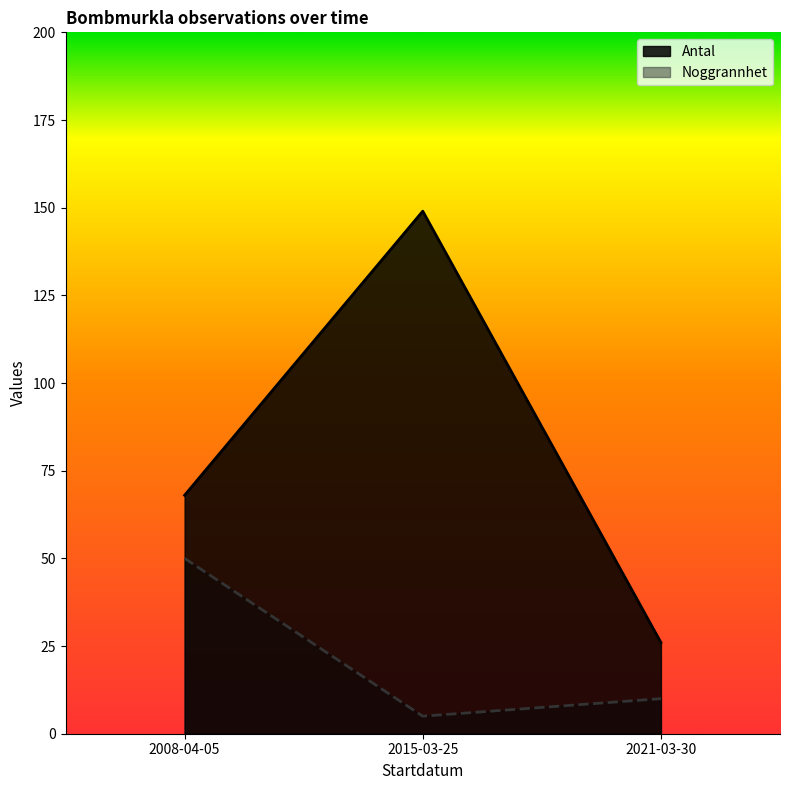

What is the sum of all Noggrannhet values?

65